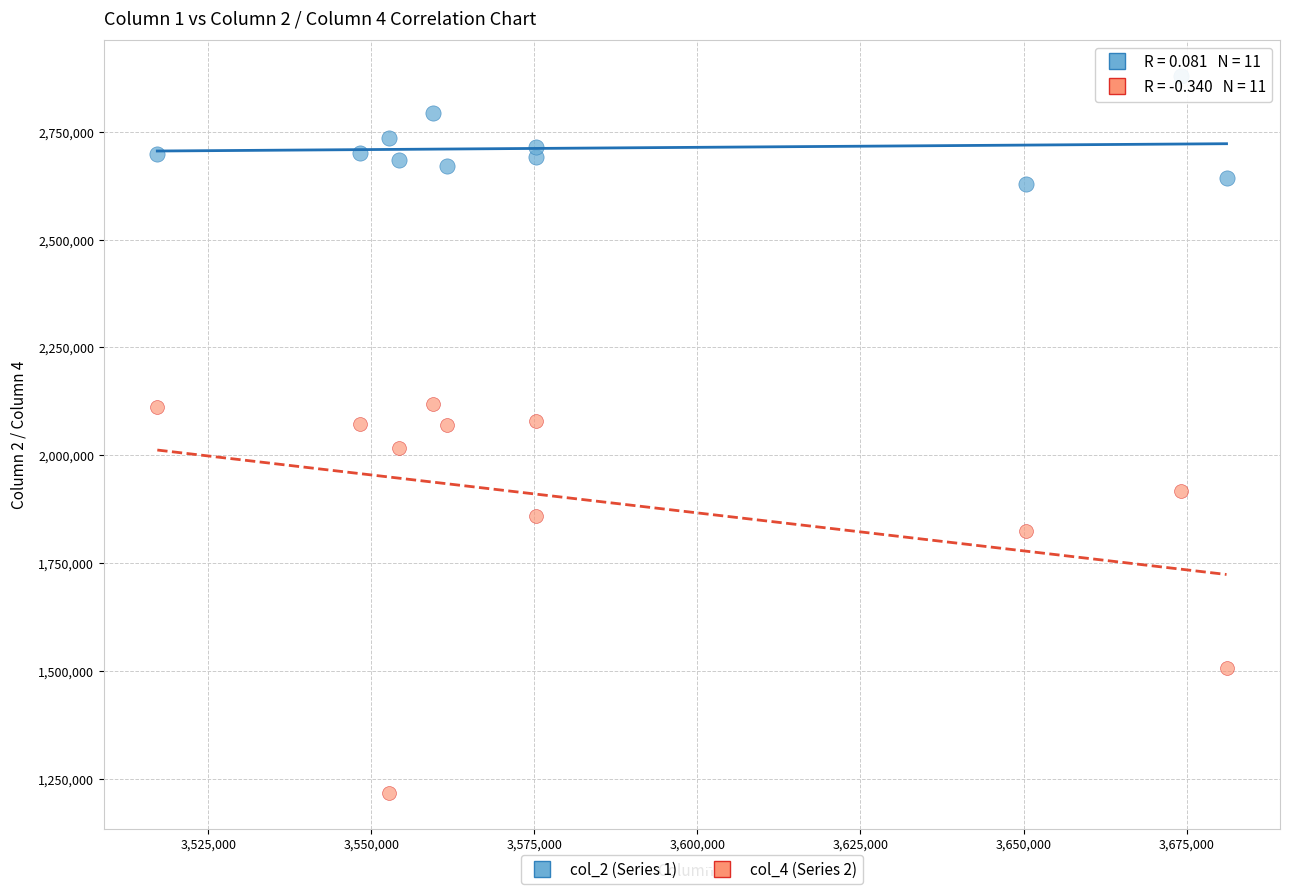

Which series contains the highest Y value?

col_2 (Series 1)